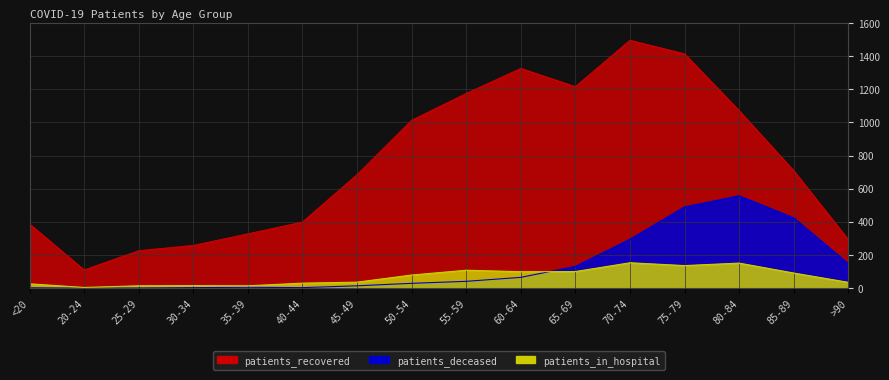

How many data points does each series have?

16